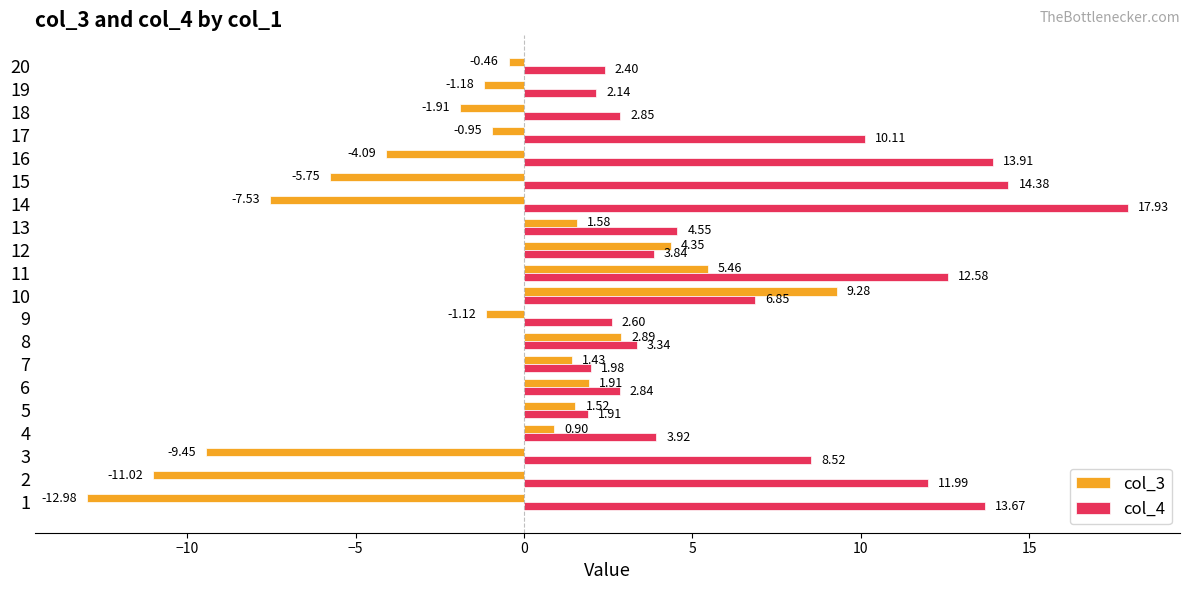

What is the average value of the col_3 series?

-1.4